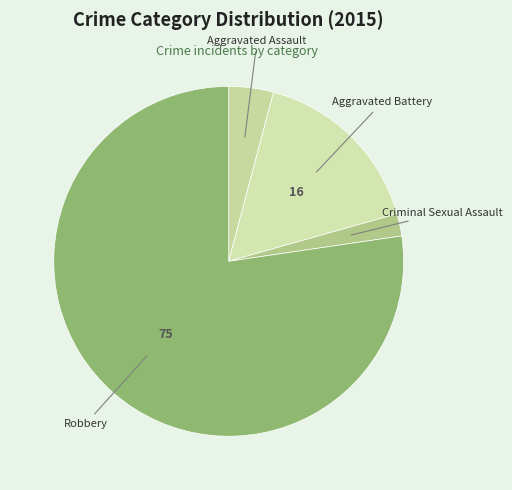

Is there a majority slice in this chart?

Yes